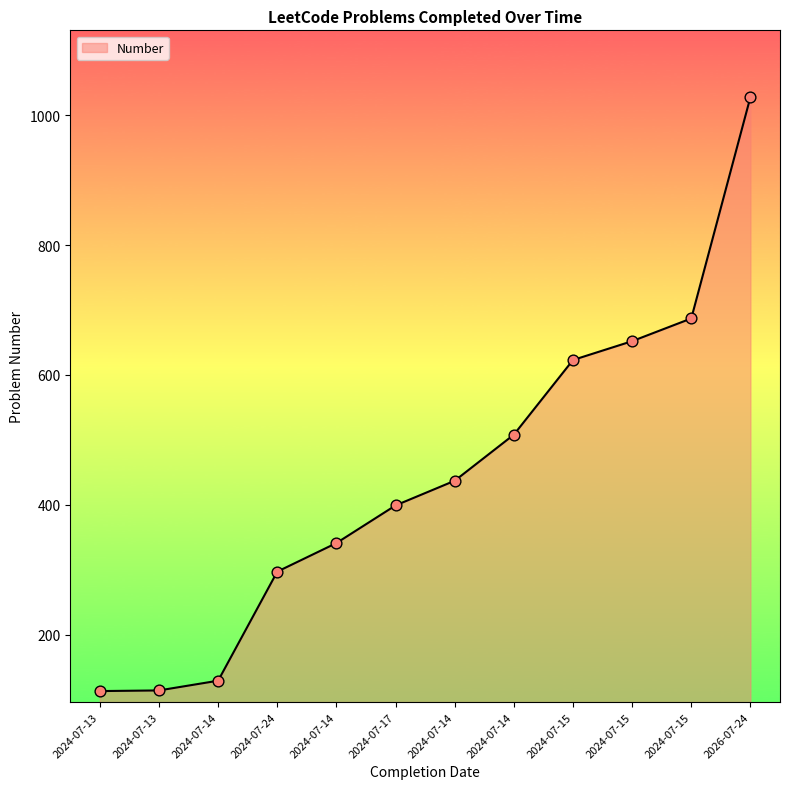

How many lines are shown in the chart?

1